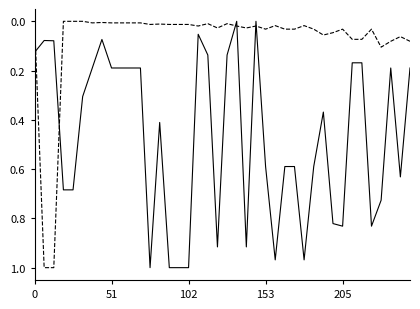

What is the label of the 26th point from the right?

14